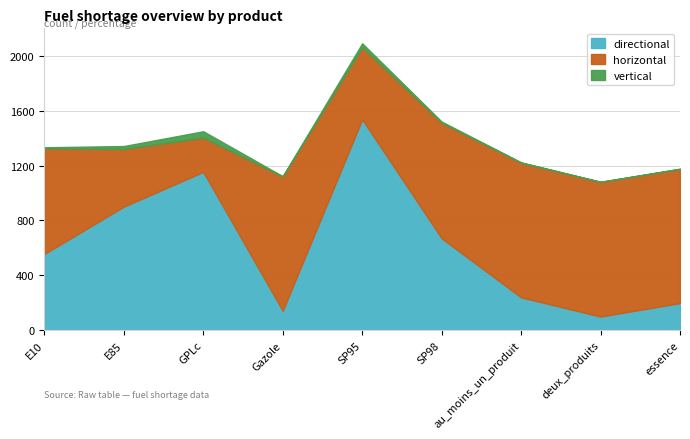

True or false: vertical and directional intersect in this chart.

False